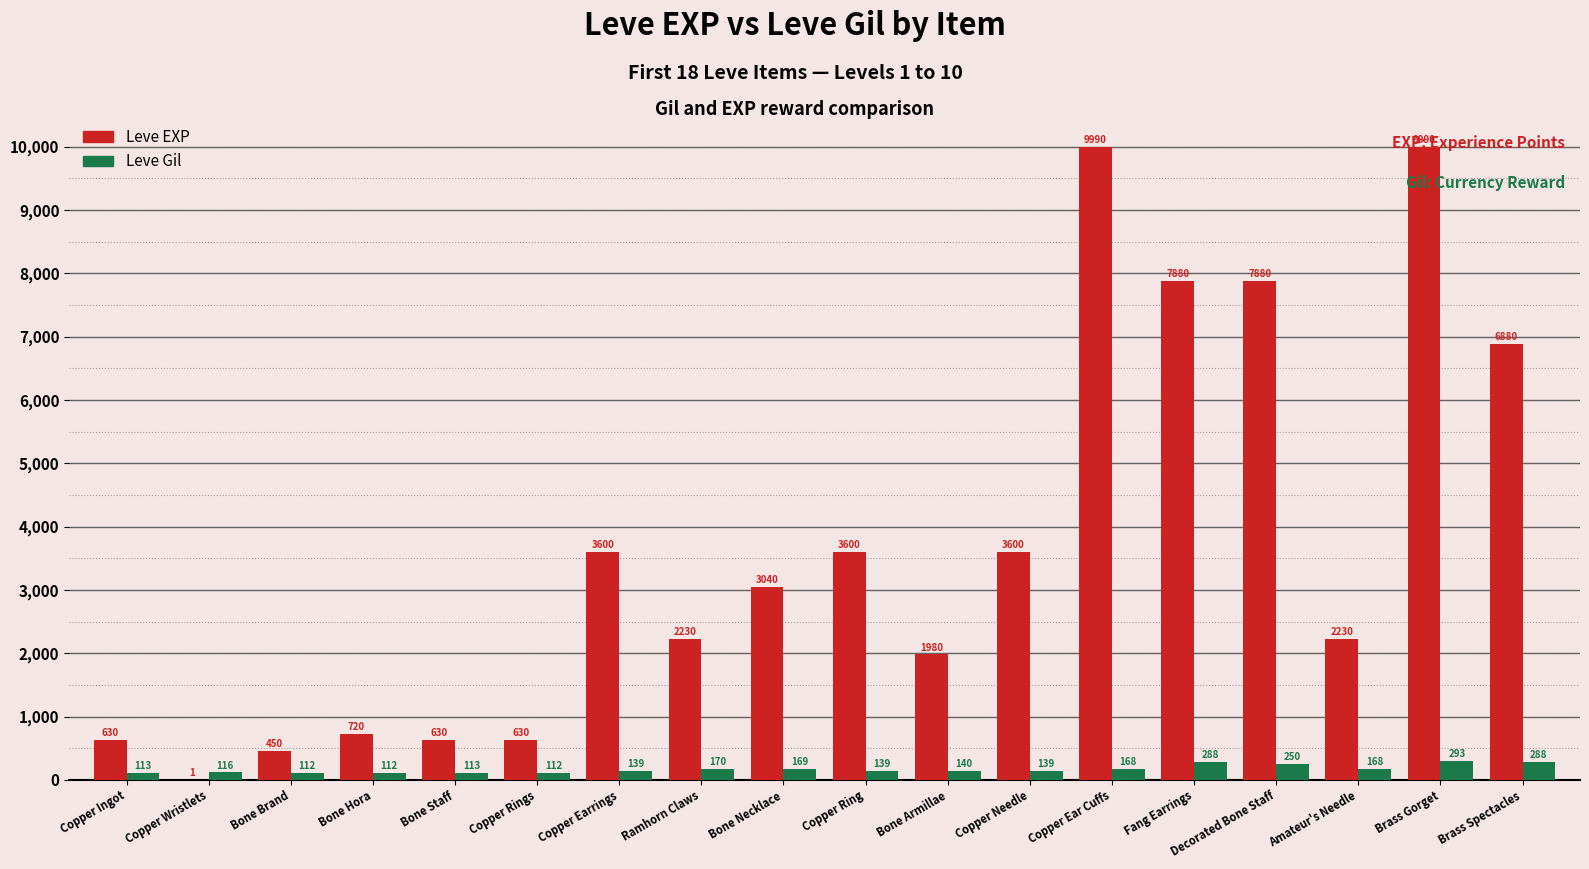

Is the value of Leve Gil at Fang Earrings greater than the value of Leve EXP at Copper Ring?

No